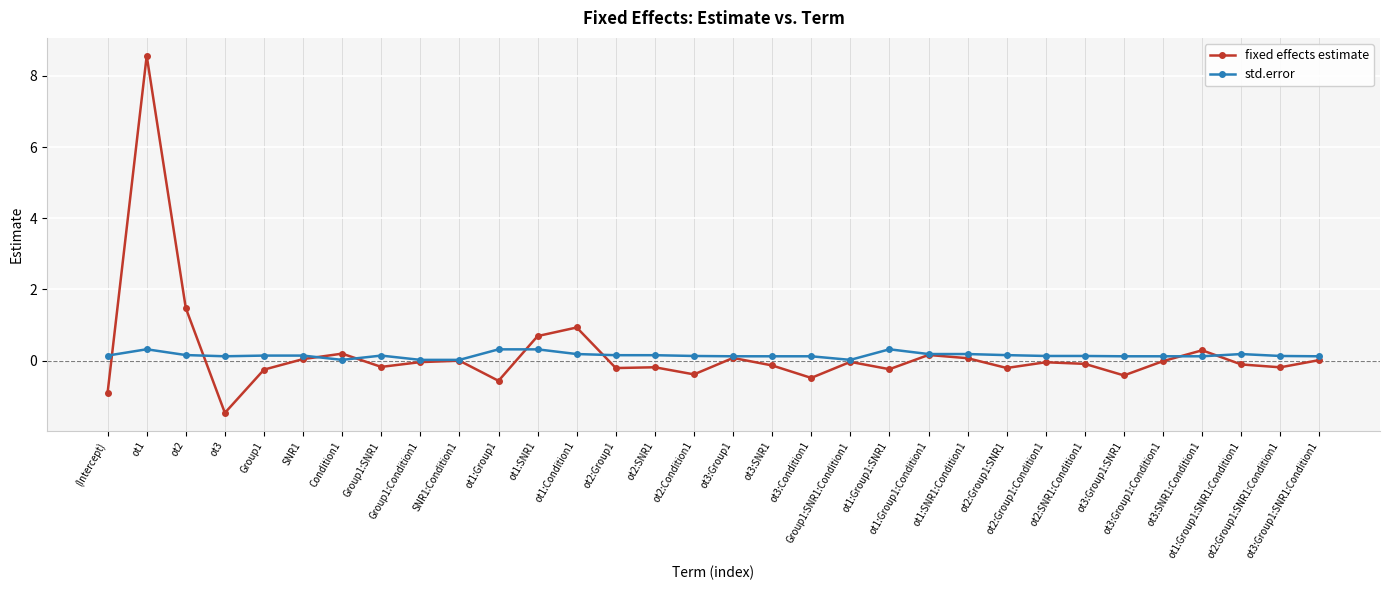

What is the lowest value of the fixed effects estimate series?

-1.5